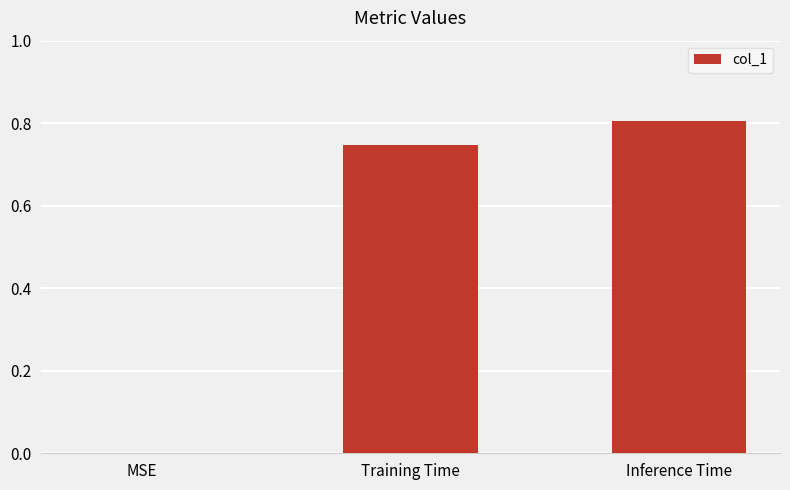

Are the bars horizontal?

No